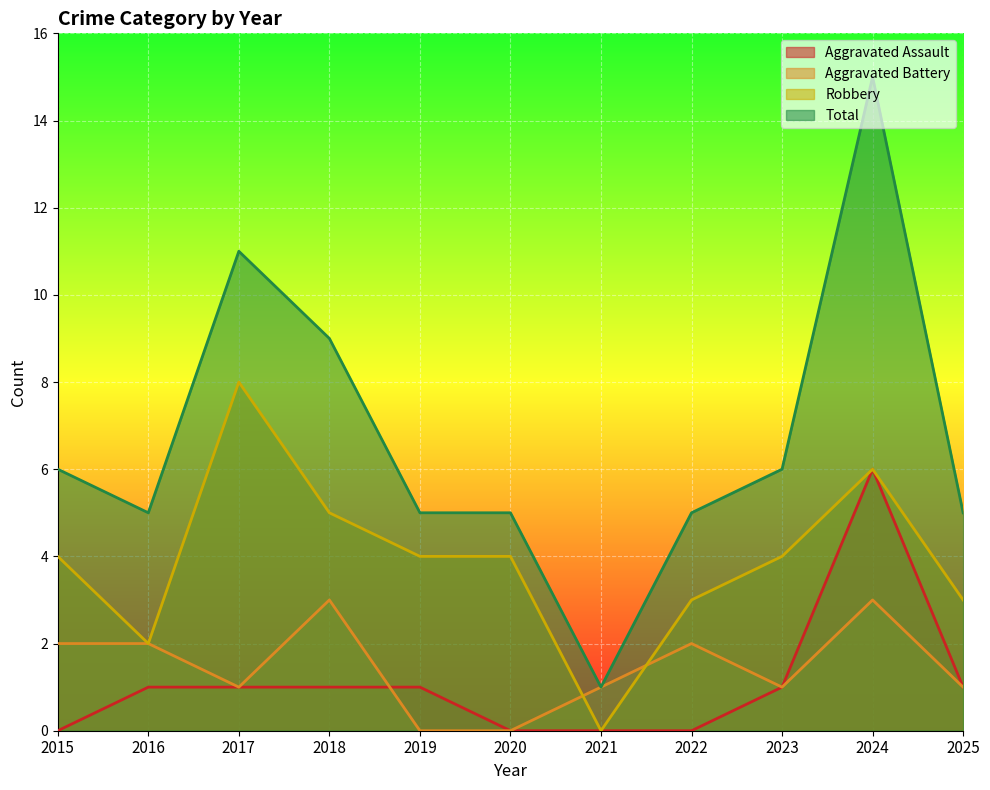

Between 2024 and 2025, which series saw the biggest shift?

Total